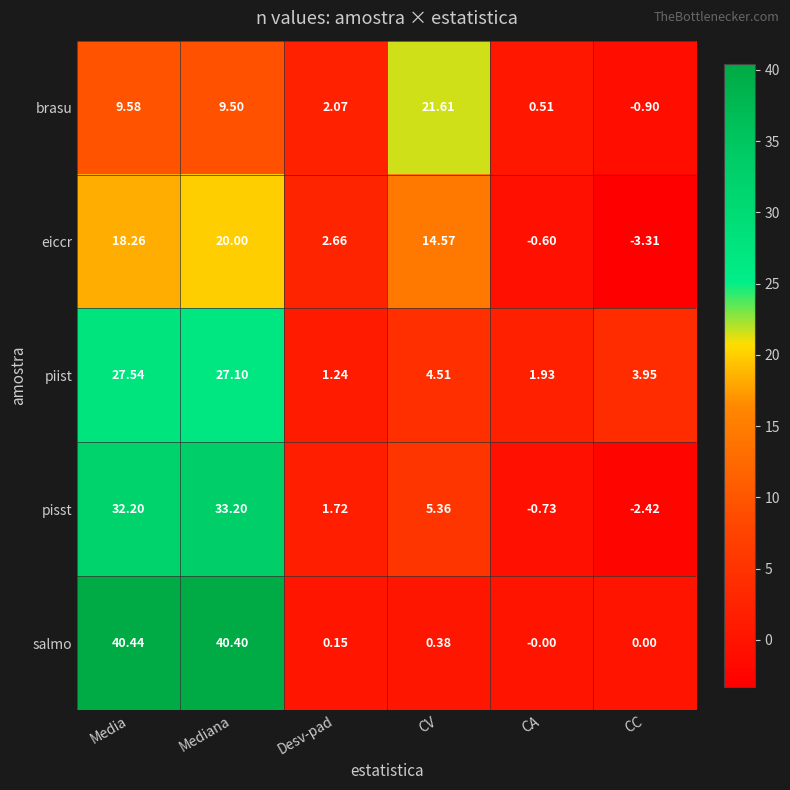

Which category has the highest value in the brasu series?

CV